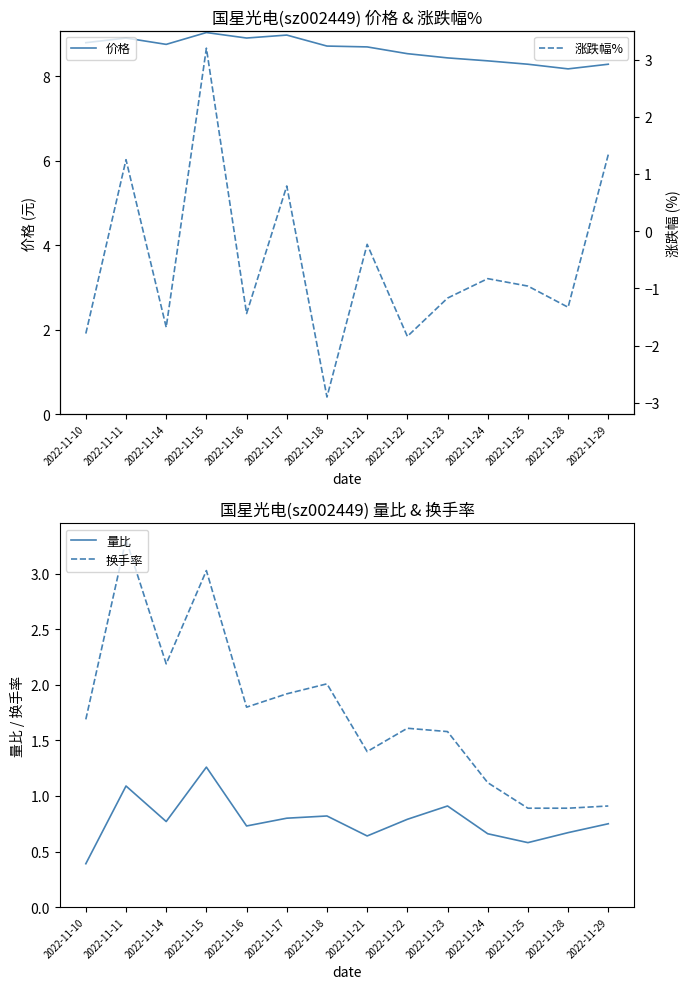

Is the value of 涨跌幅% at 2022-11-10 greater than the value of 换手率 at 2022-11-22?

No